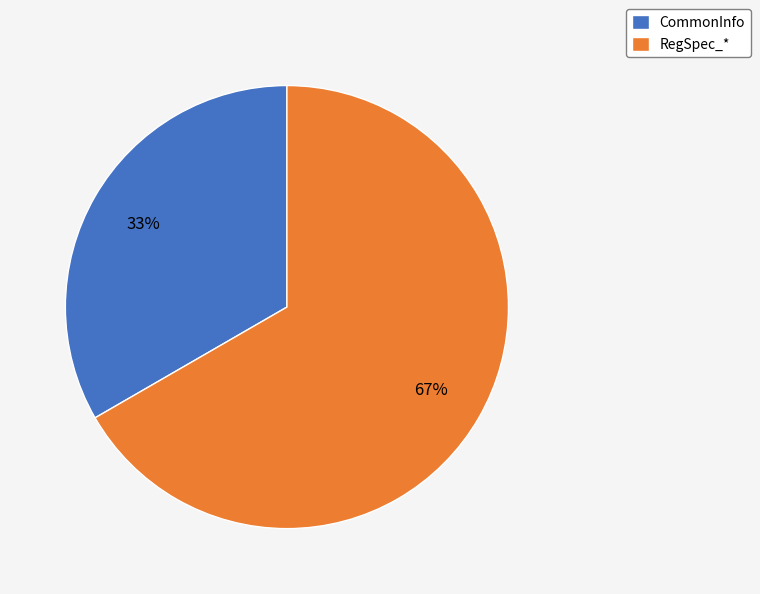

To the nearest percent, what portion does RegSpec_* represent?

67%